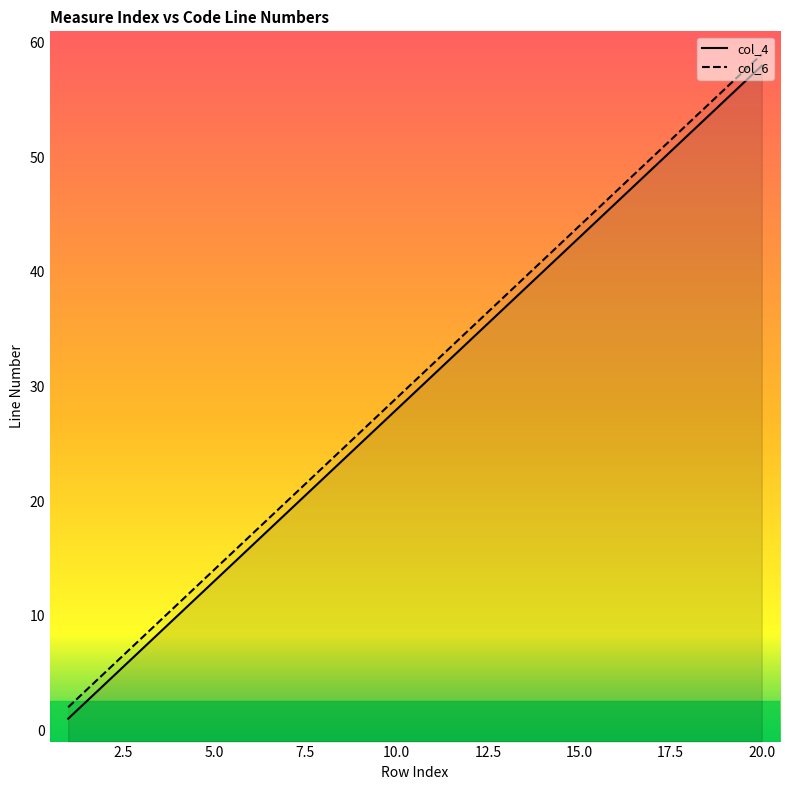

Reading right to left, extract all data points from this chart.

col_4: 58	55	52	49	46	43	40	37	34	31	28	25	22	19	16	13	10	7	4	1
col_6: 59	56	53	50	47	44	41	38	35	32	29	26	23	20	17	14	11	8	5	2